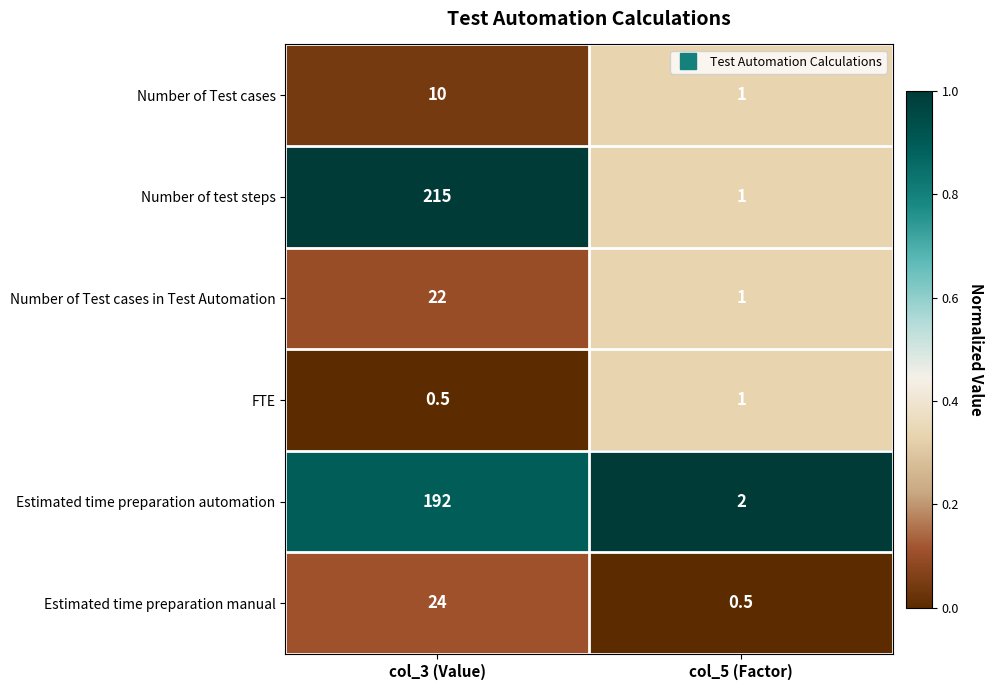

Which series has the largest range (max minus min)?

Number of test steps